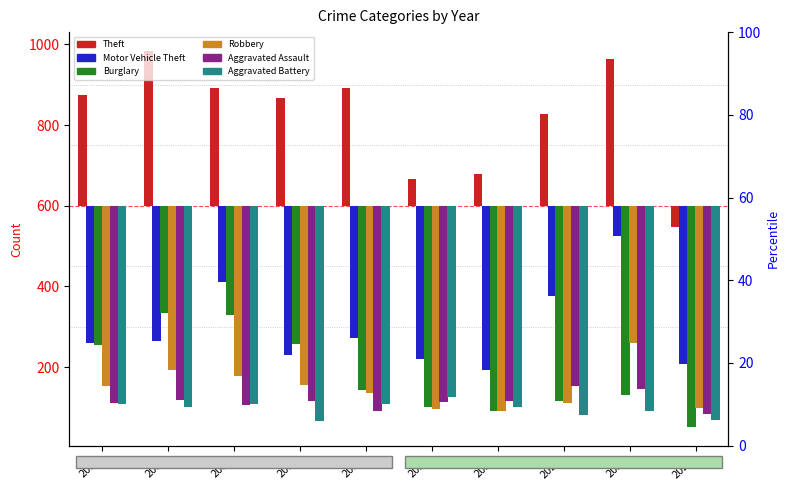

Which category has the highest value across all series?

2016